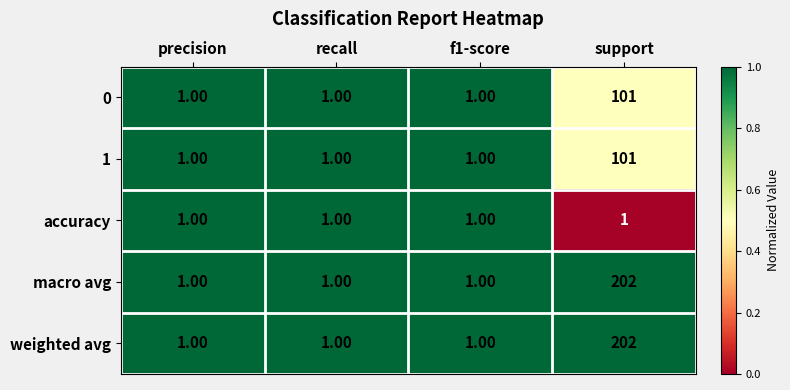

What is the difference between the weighted avg values at support and f1-score?

201